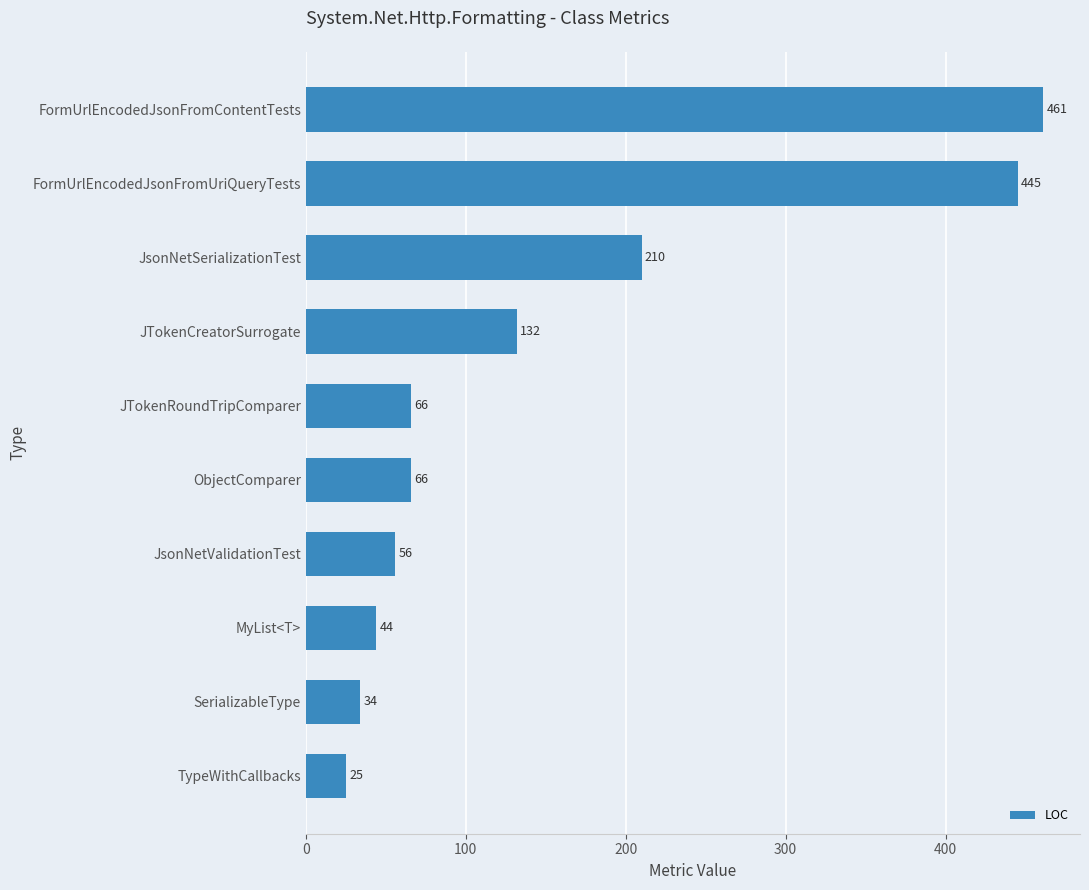

Are the bars grouped side by side (vs. stacked)?

No